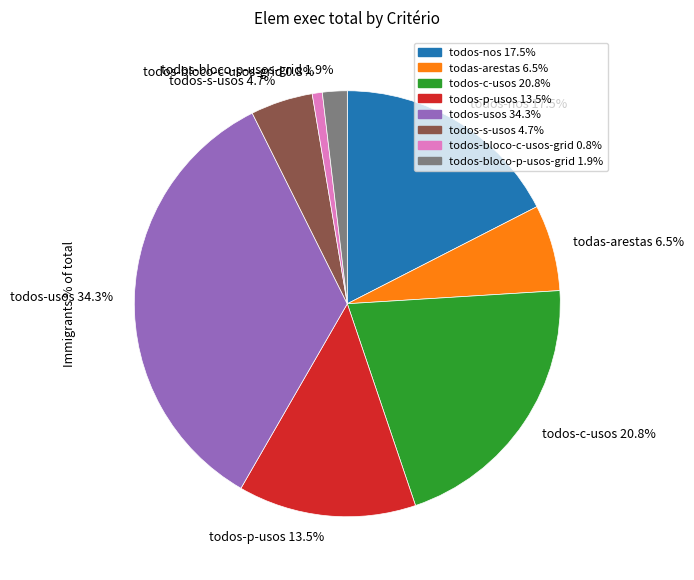

To the nearest percent, what portion does todos-bloco-c-usos-grid represent?

1%